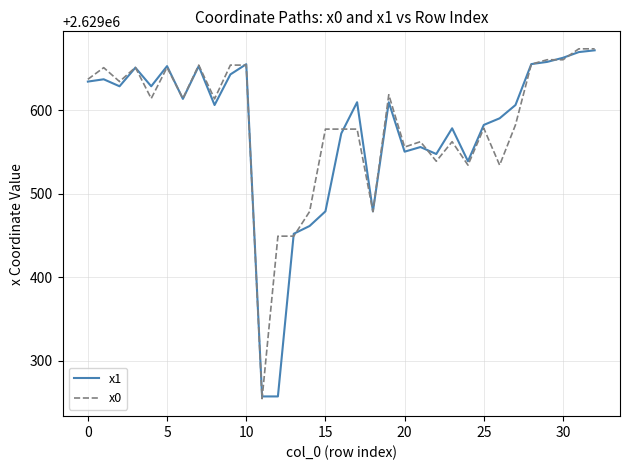

What is the minimum value shown in the chart?

2629254.4